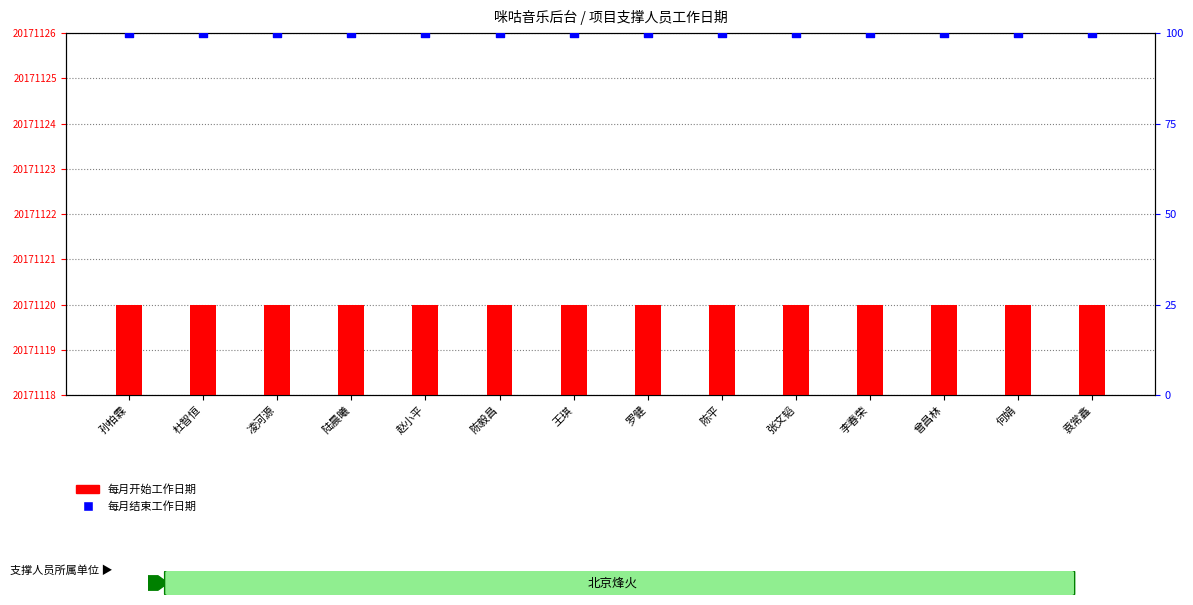

What is the total value across all series at 李春荣?

20171220